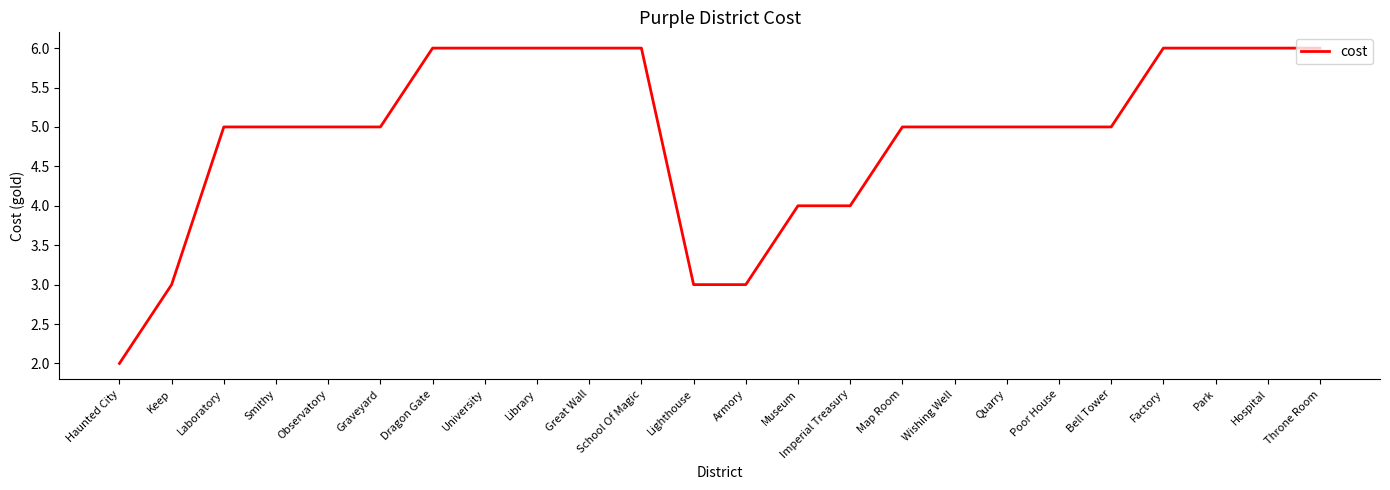

What position from the right is University?

17